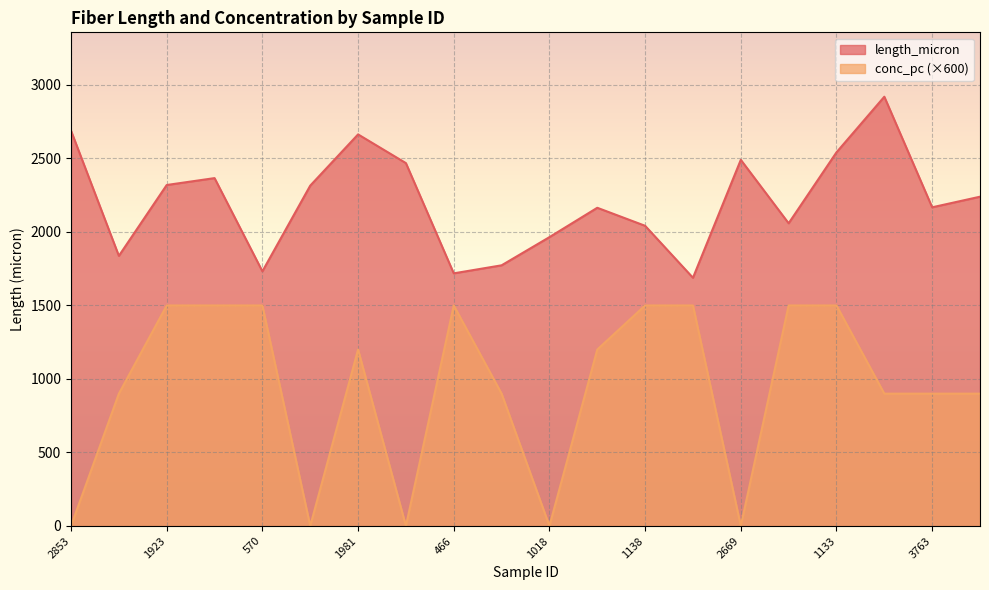

At 1018, list the series in order from smallest to largest.

conc_pc (×600), length_micron